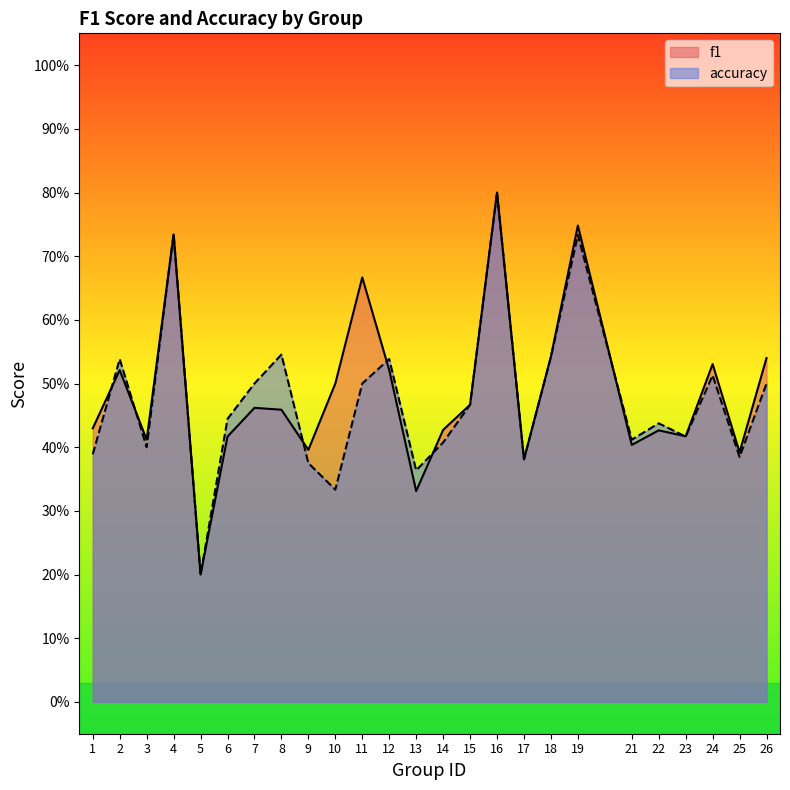

Is the value of f1 at 26 greater than the value of accuracy at 18?

No